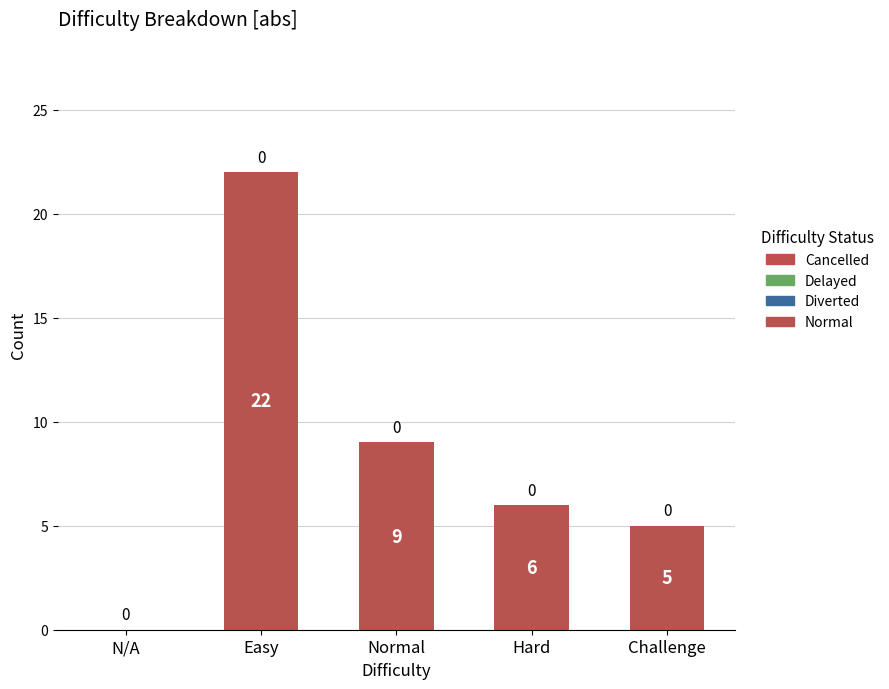

Reading left to right, what are all the values shown in this chart?

Normal: 0	22	9	6	5
Delayed: 0	0	0	0	0
Diverted: 0	0	0	0	0
Cancelled: 0	0	0	0	0